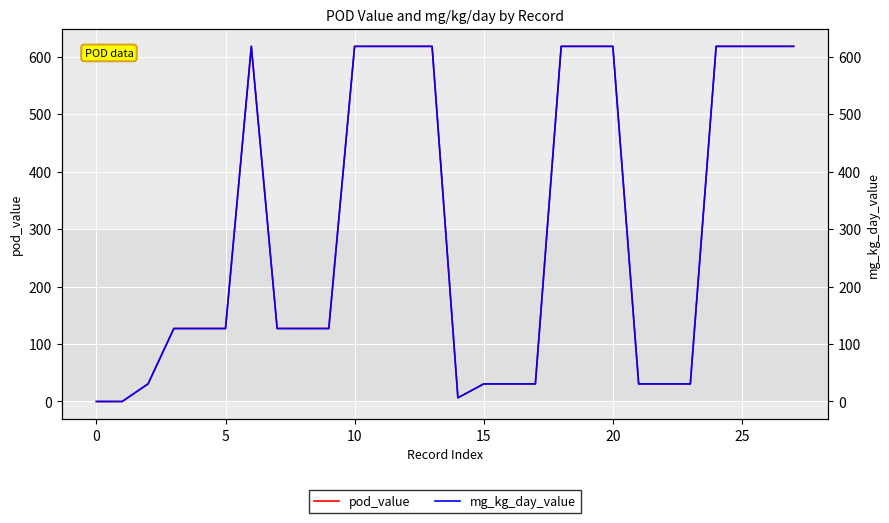

What is the label of the 18th point from the right?

10